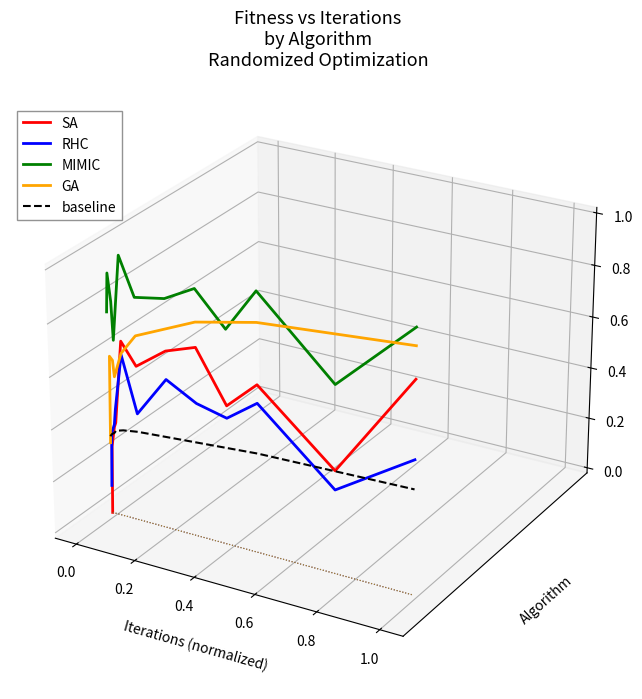

What are all the series names shown in the legend?

SA, RHC, MIMIC, GA, baseline